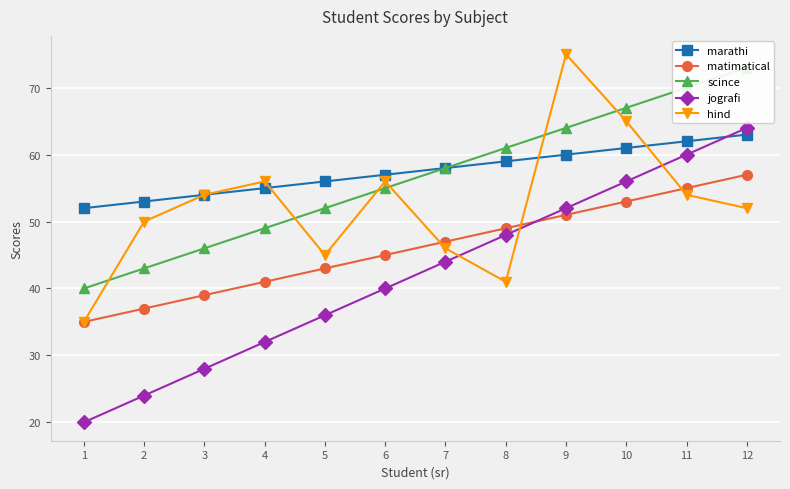

At which category is the sum across all series the highest?

12